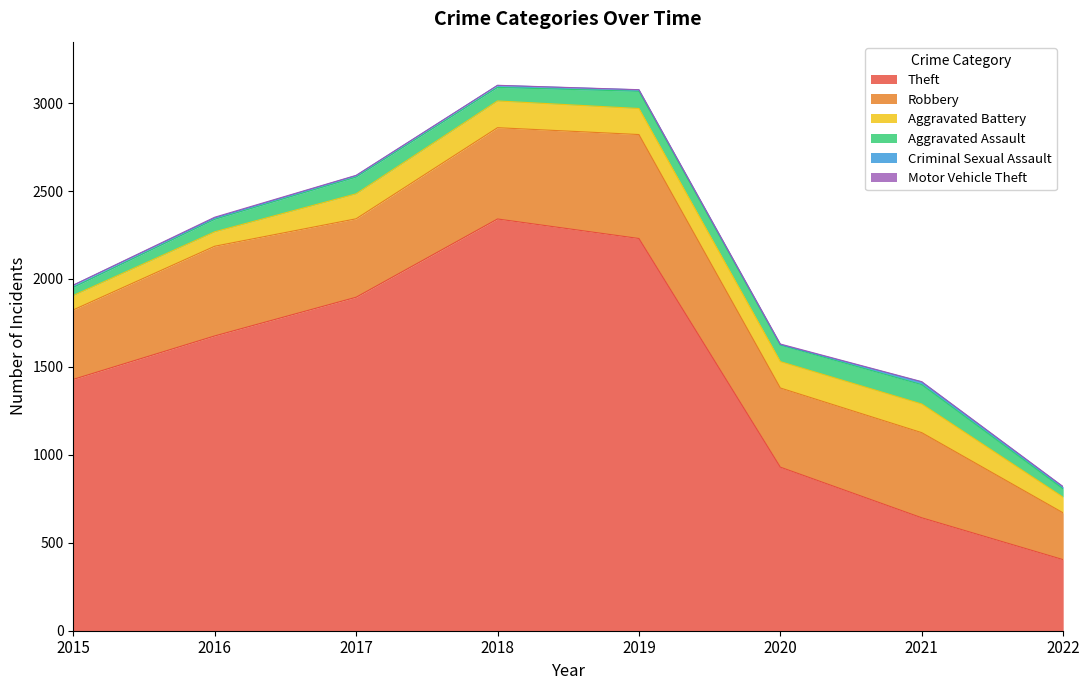

What is the difference between the maximum and minimum values in the Aggravated Assault series?

64